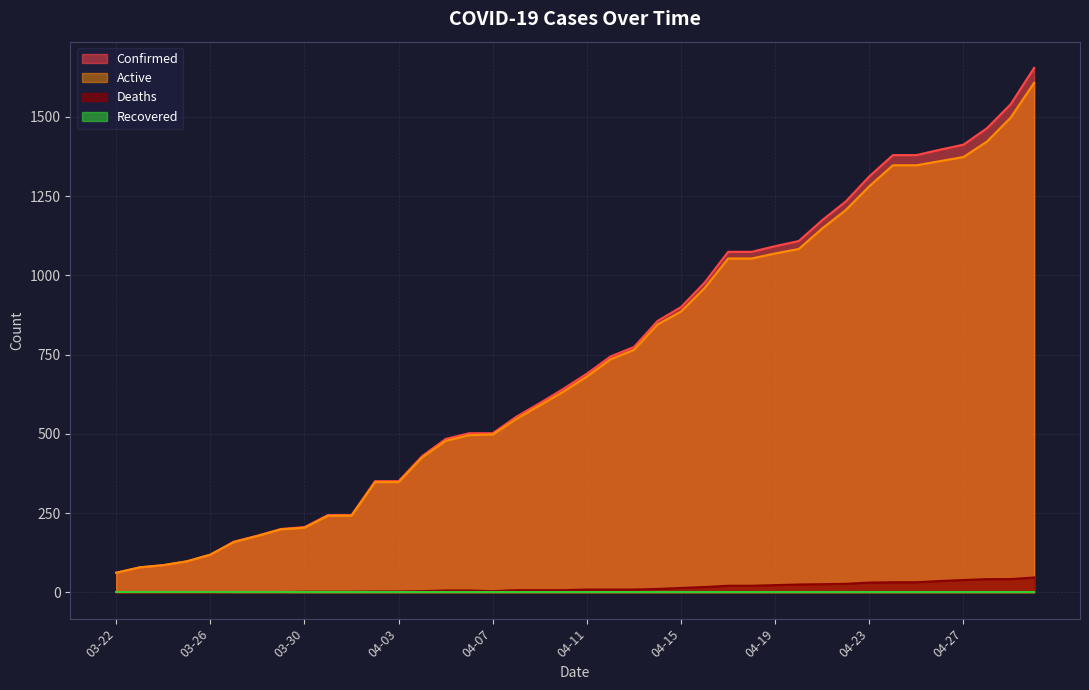

What is the difference between the second highest and second lowest values in the Confirmed series?

1460